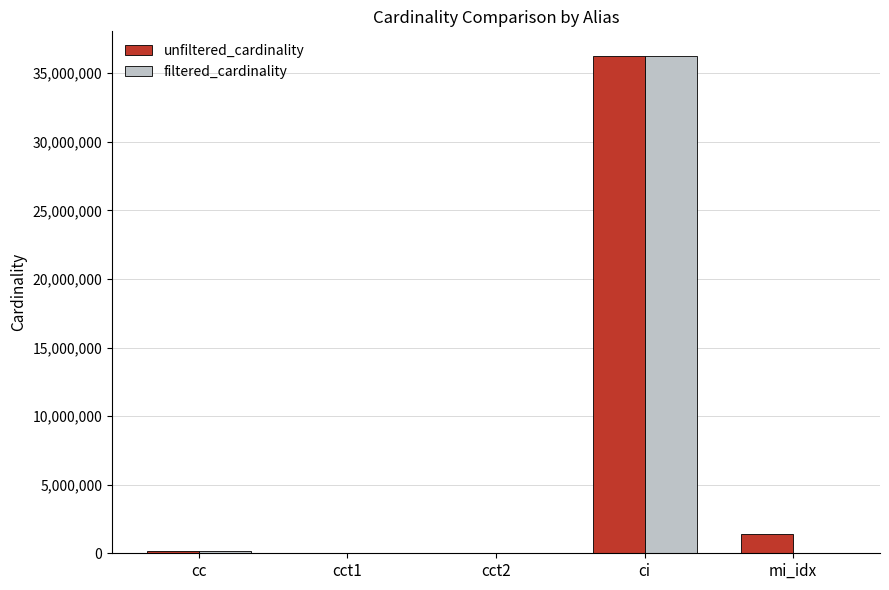

At which category is the sum across all series the highest?

ci